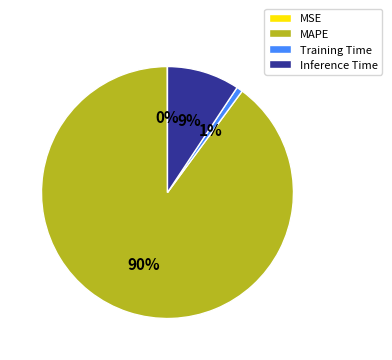

To the nearest percent, what is the average slice percentage?

25%